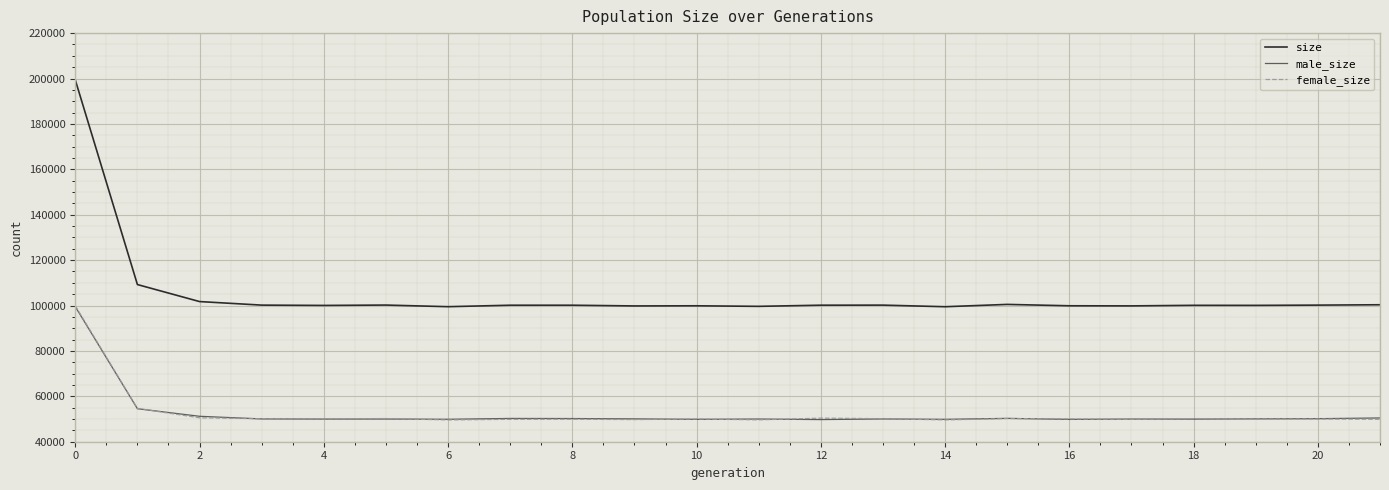

Does the chart display data point markers on the line(s)?

No